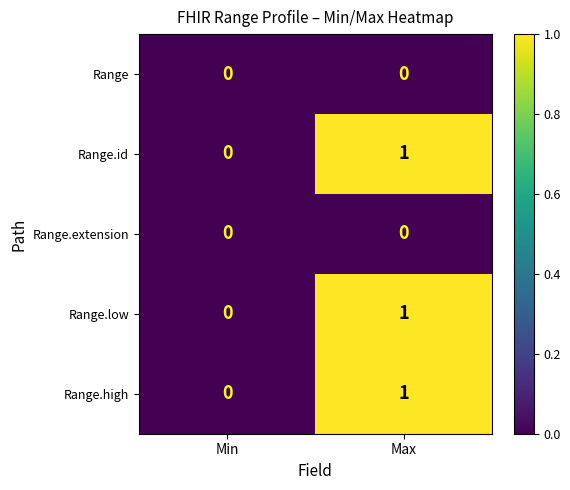

True or false: Range.low has a value of 1 at Max.

True